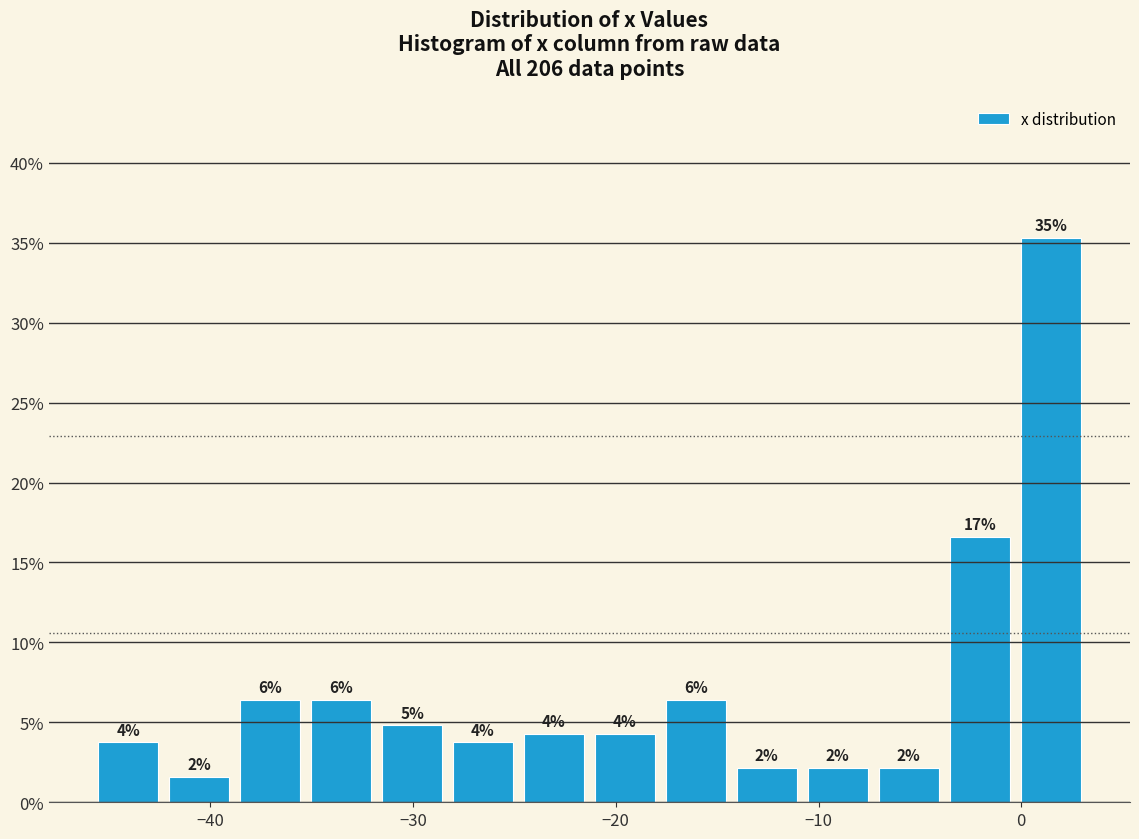

Around what value on the x-axis is the tallest bar? Give the approximate position of its centre, as read against the axis.

1